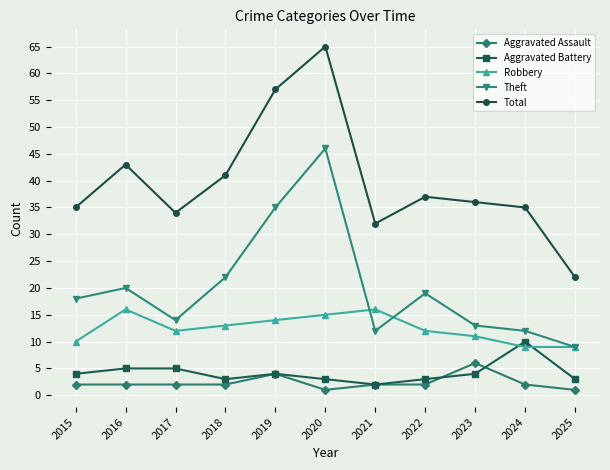

Which category has the highest value in the Aggravated Battery series?

2024